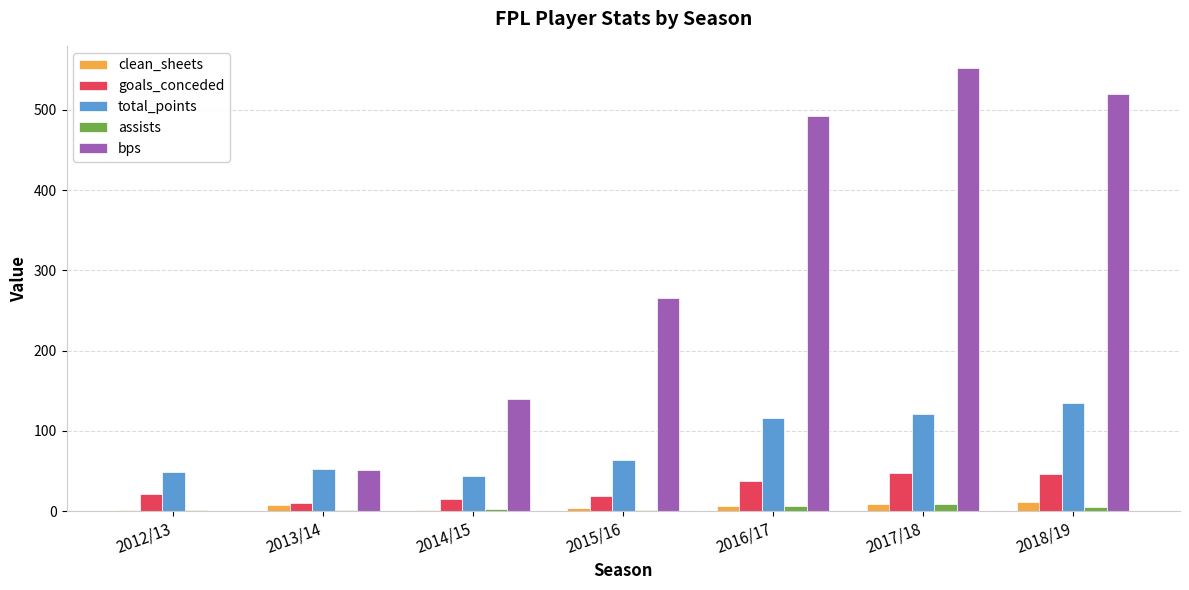

Which series has the largest total across all categories?

bps